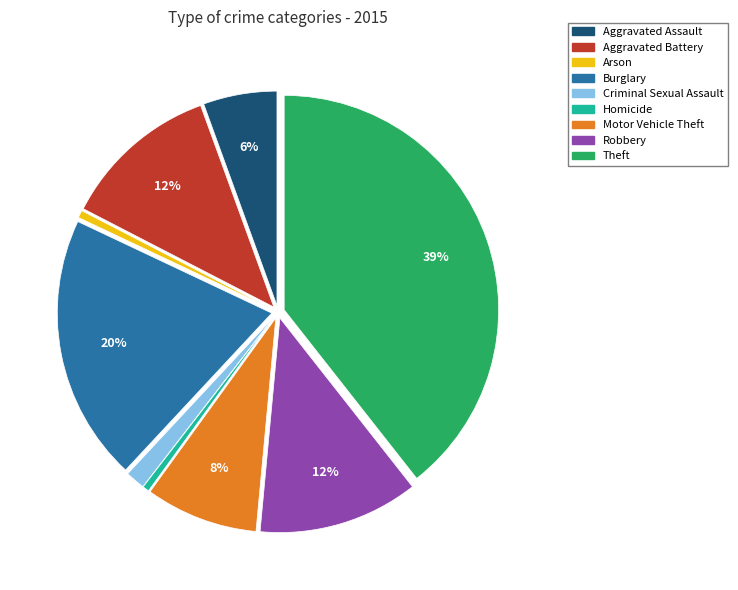

Is it true that Aggravated Battery is 12% of the pie?

True